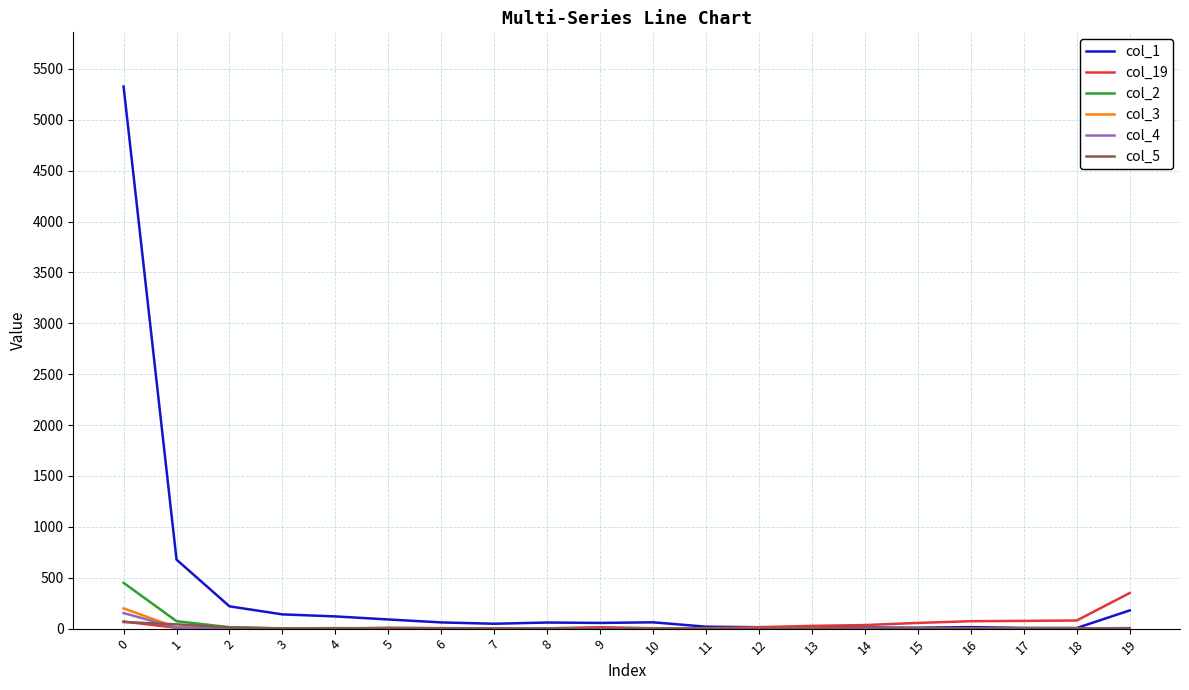

The value of col_1 at 0 is 8158. True or false?

False